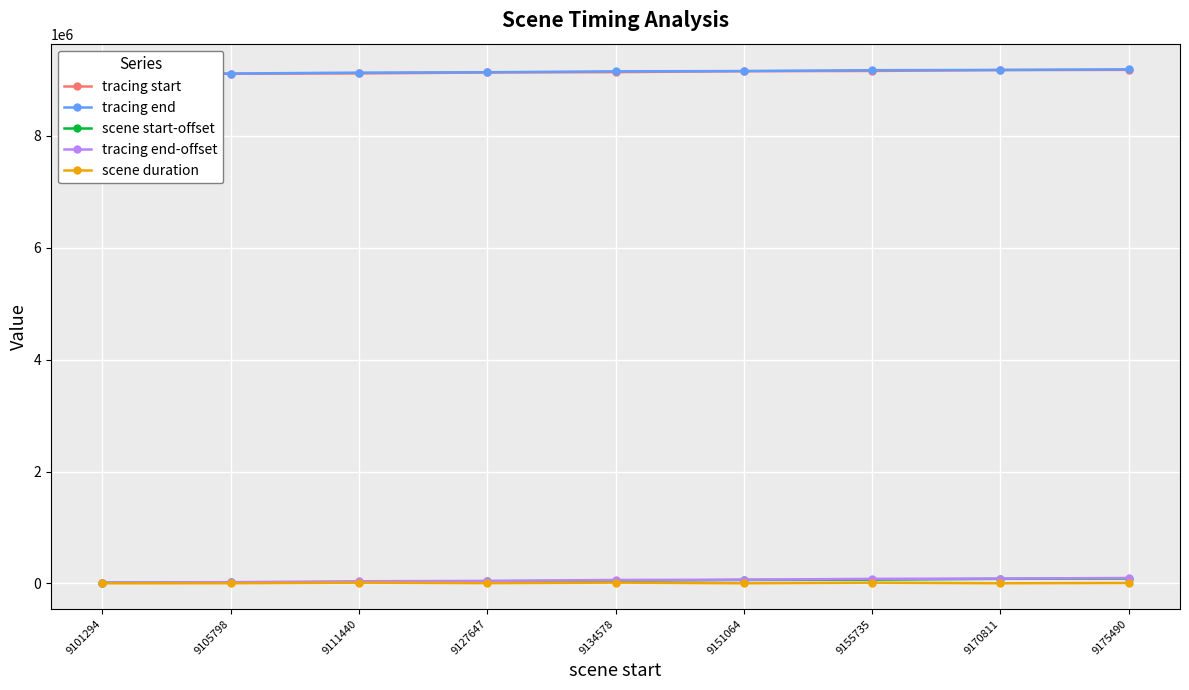

In scene duration, how many points are lower than both neighbors (excluding endpoints)?

3